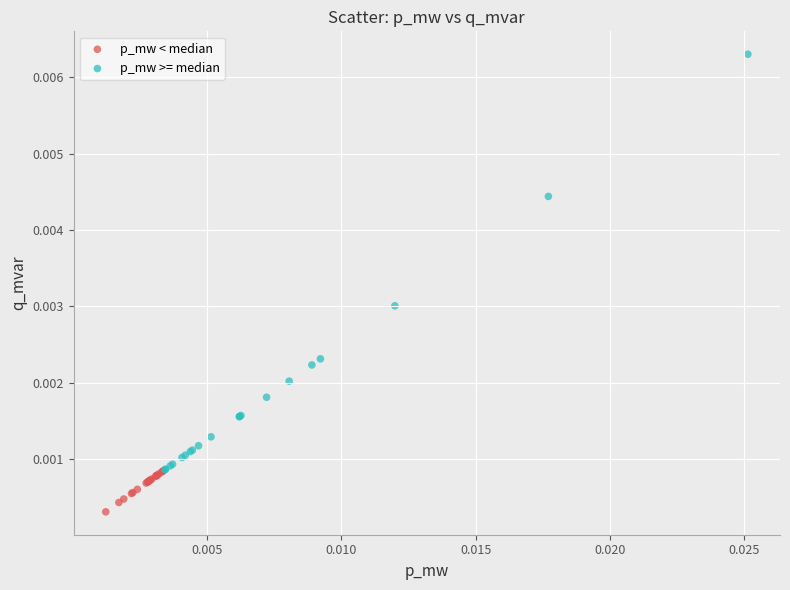

Which series has the widest spread of Y values?

p_mw >= median